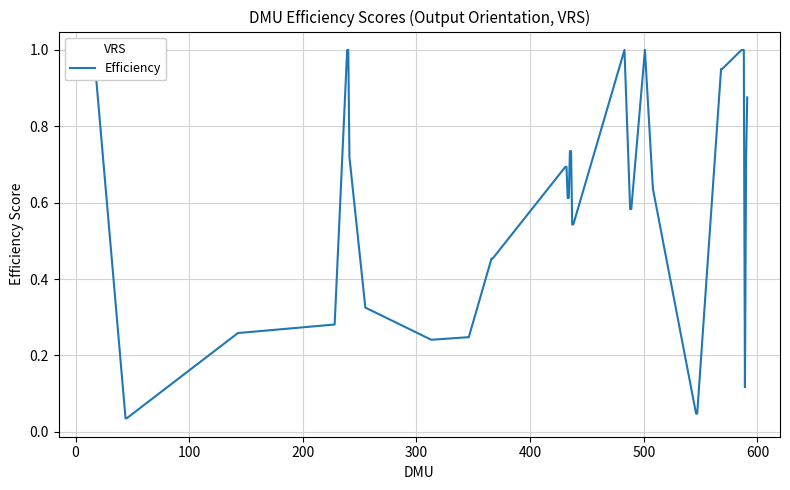

Is this an area chart (filled region under the line)?

No